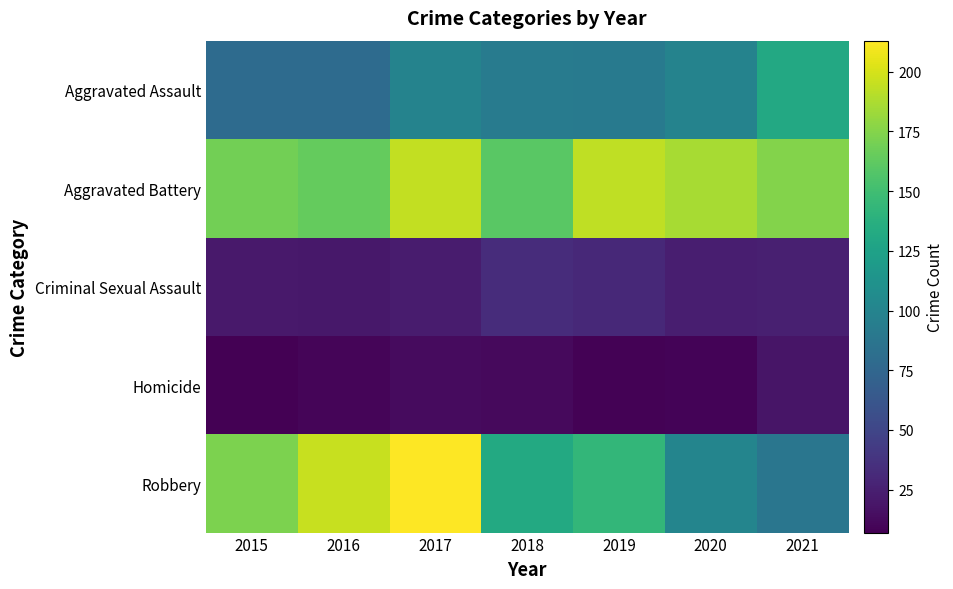

Reading left to right, extract all data points from this chart.

Aggravated Assault: 2015=79	2016=79	2017=99	2018=93	2019=91	2020=99	2021=131
Aggravated Battery: 2015=169	2016=164	2017=194	2018=160	2019=193	2020=186	2021=175
Criminal Sexual Assault: 2015=21	2016=20	2017=23	2018=33	2019=31	2020=24	2021=25
Homicide: 2015=7	2016=10	2017=13	2018=12	2019=8	2020=9	2021=19
Robbery: 2015=172	2016=196	2017=213	2018=132	2019=143	2020=101	2021=88